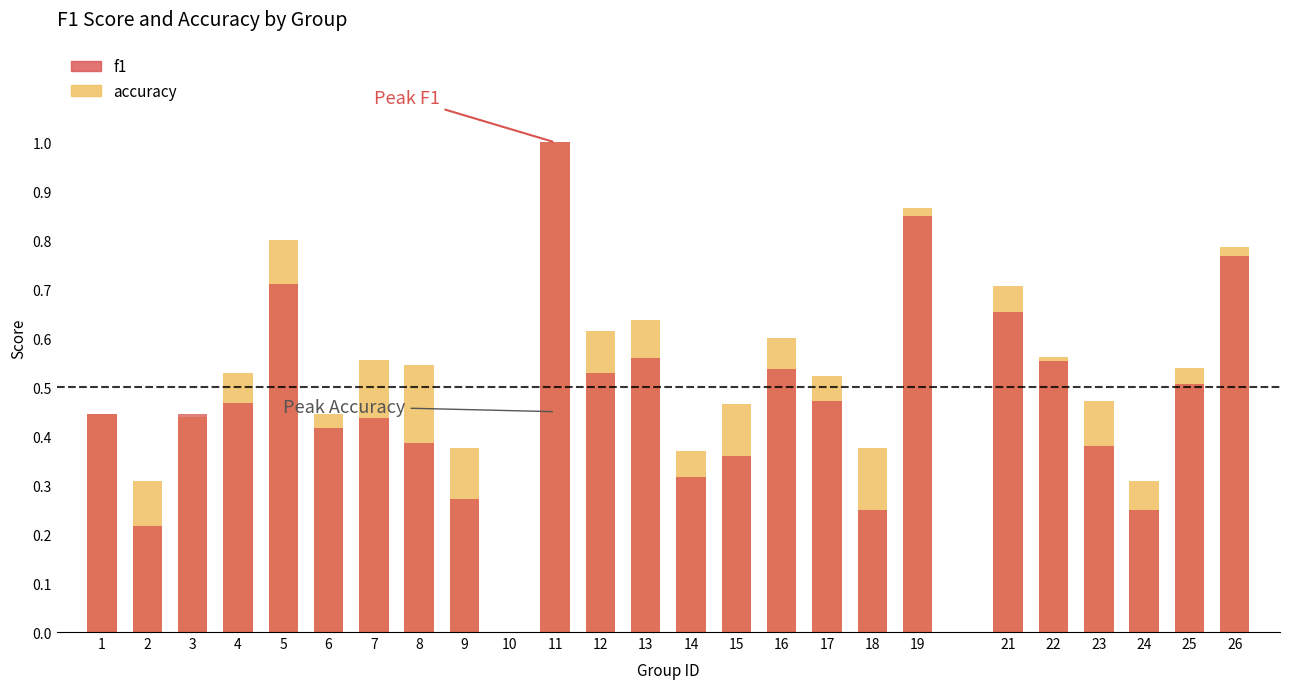

What is the difference between the accuracy values at 9 and 25?

0.2